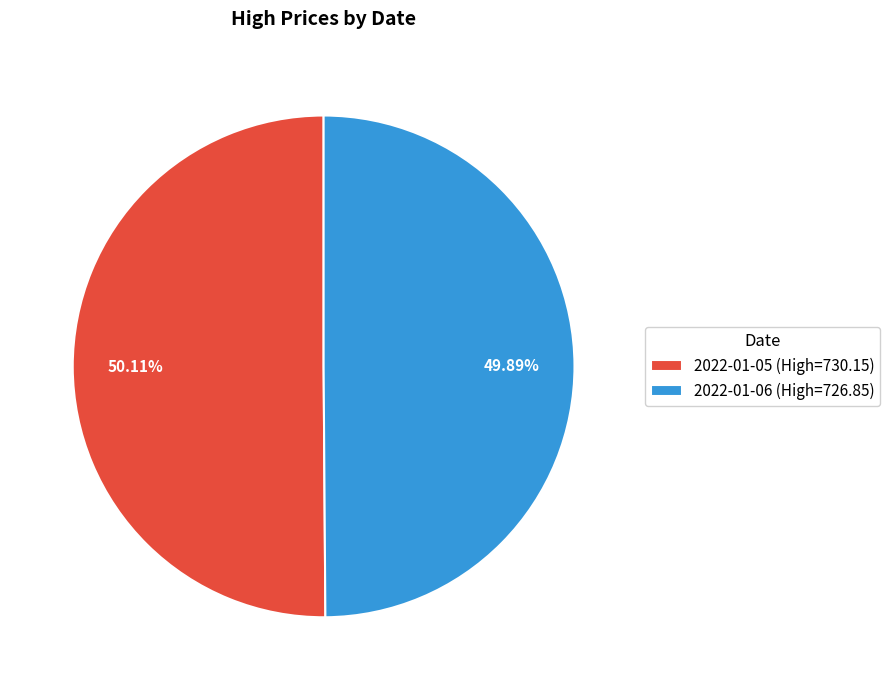

The 2022-01-06 slice represents 38% of the pie. True or false?

False